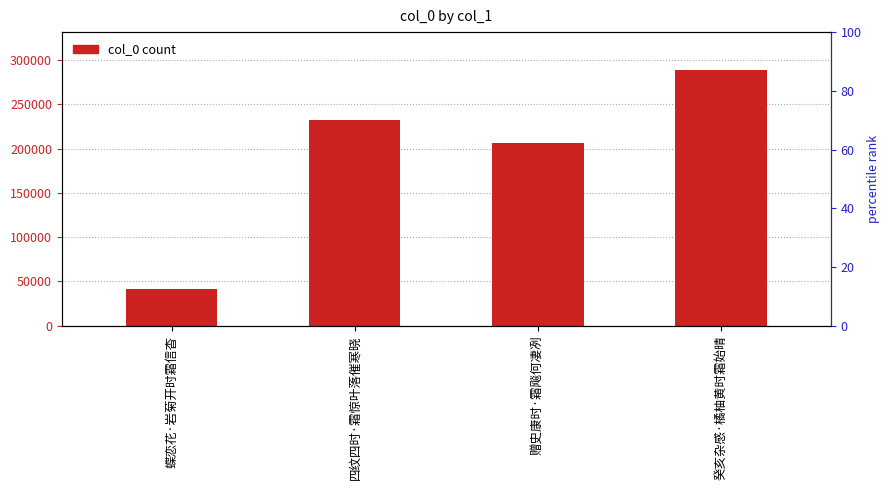

What is the value of the 4th bar from the left?

288277